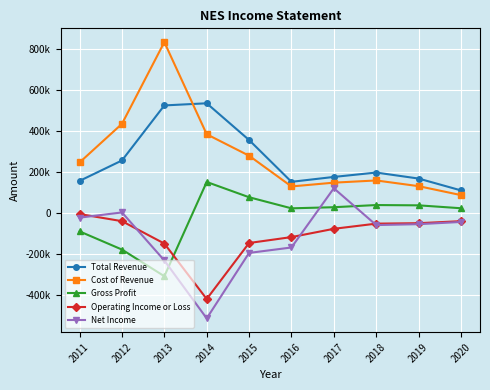

Reading left to right, extract all data points from this chart.

Total Revenue: 2011=156800	2012=256700	2013=525800	2014=536300	2015=356700	2016=152200	2017=176100	2018=197500	2019=168200	2020=110300
Cost of Revenue: 2011=247000	2012=435800	2013=835300	2014=384800	2015=279900	2016=129600	2017=148100	2018=158900	2019=131000	2020=87300
Gross Profit: 2011=-90200	2012=-179100	2013=-309500	2014=151500	2015=76800	2016=22600	2017=28000	2018=38600	2019=37200	2020=23000
Operating Income or Loss: 2011=-5400	2012=-40200	2013=-149700	2014=-420800	2015=-147000	2016=-118100	2017=-77600	2018=-52300	2019=-50100	2020=-40200
Net Income: 2011=-23000	2012=2500	2013=-232300	2014=-515600	2015=-195500	2016=-168900	2017=120700	2018=-59300	2019=-54900	2020=-44100